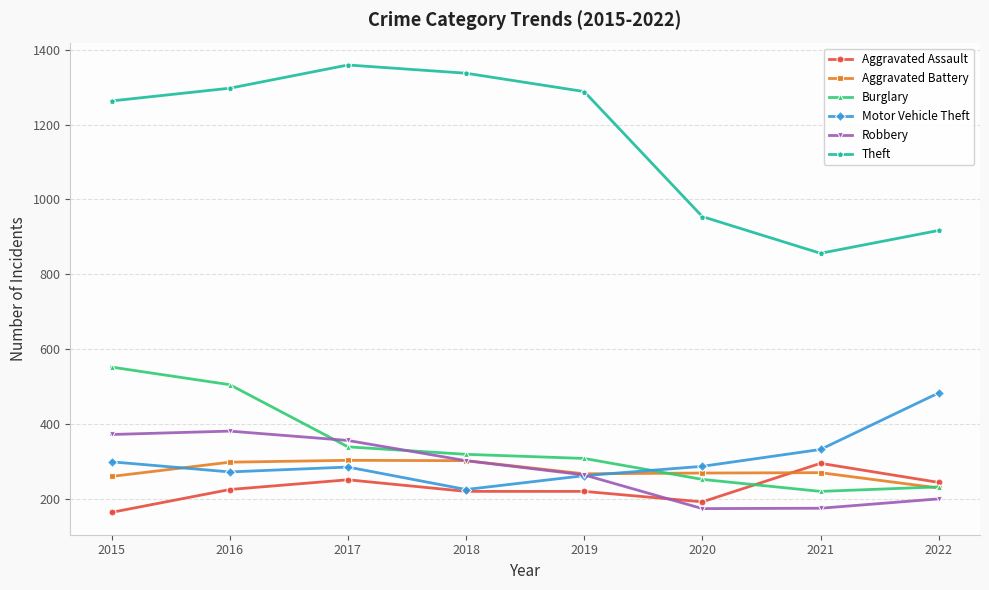

How many lines are shown in the chart?

6